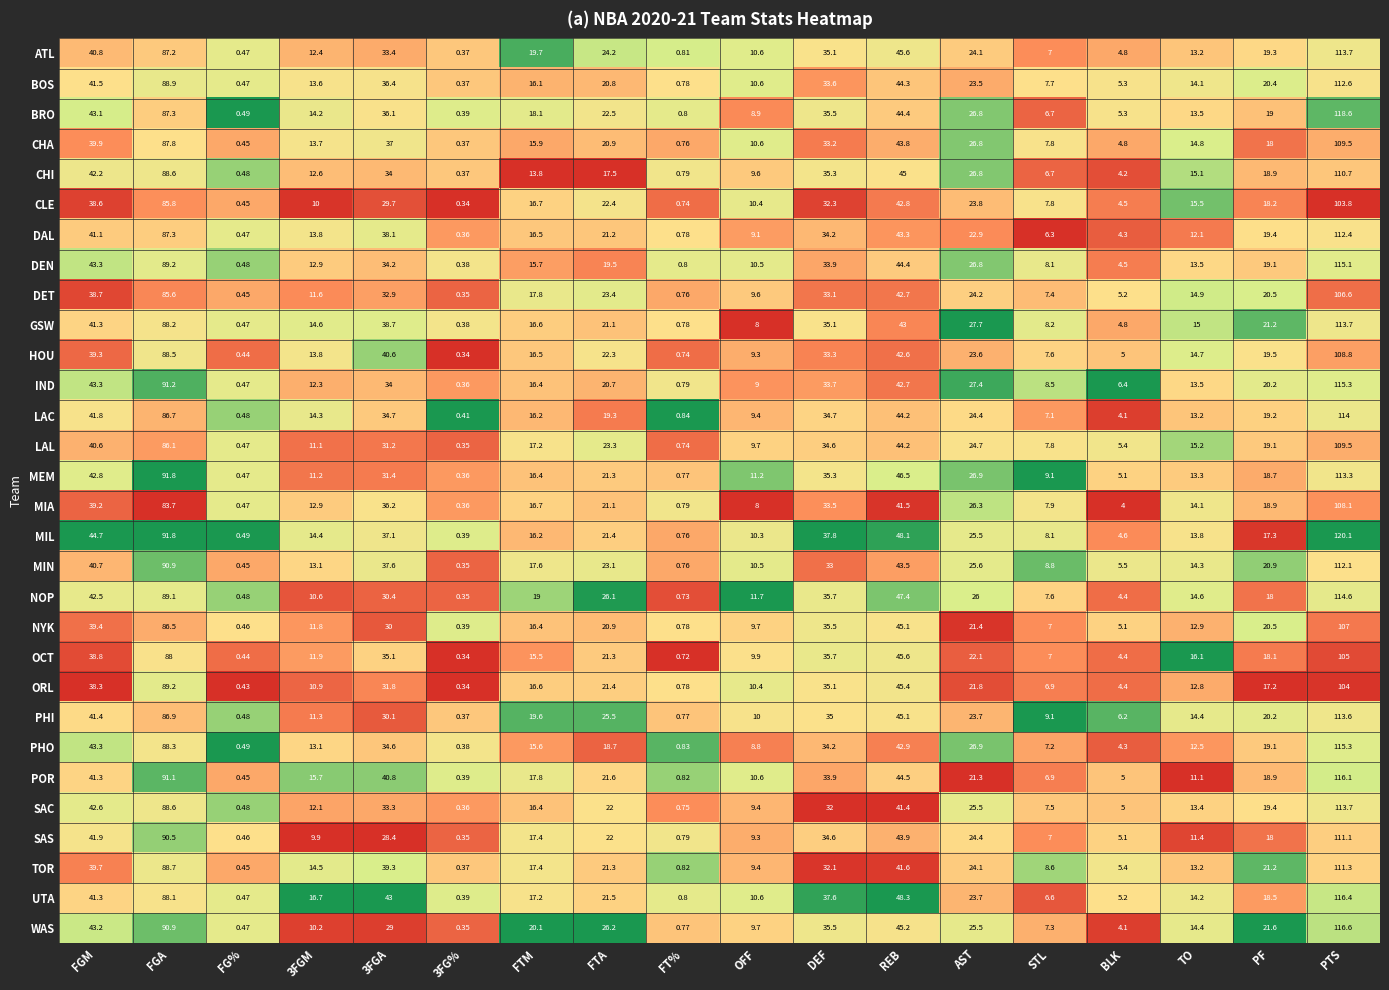

At which label is MIA closest to 54?

REB